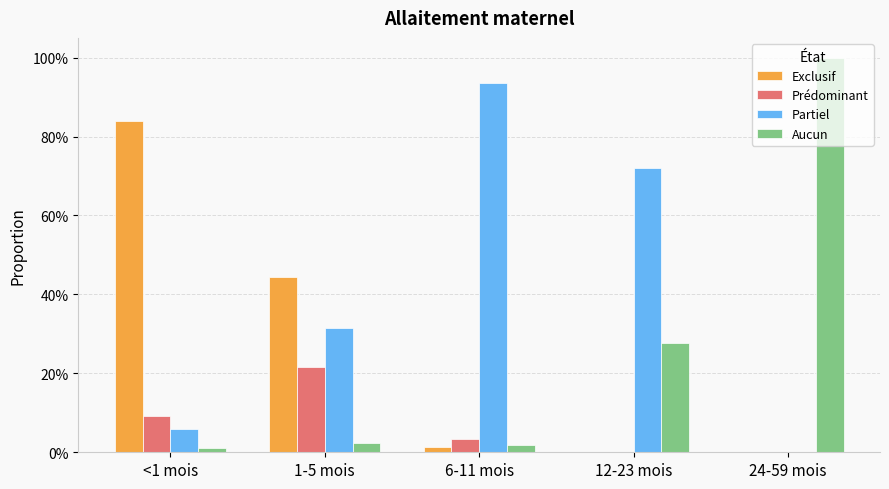

What is the difference between the highest and lowest values at 24-59 mois?

1.0